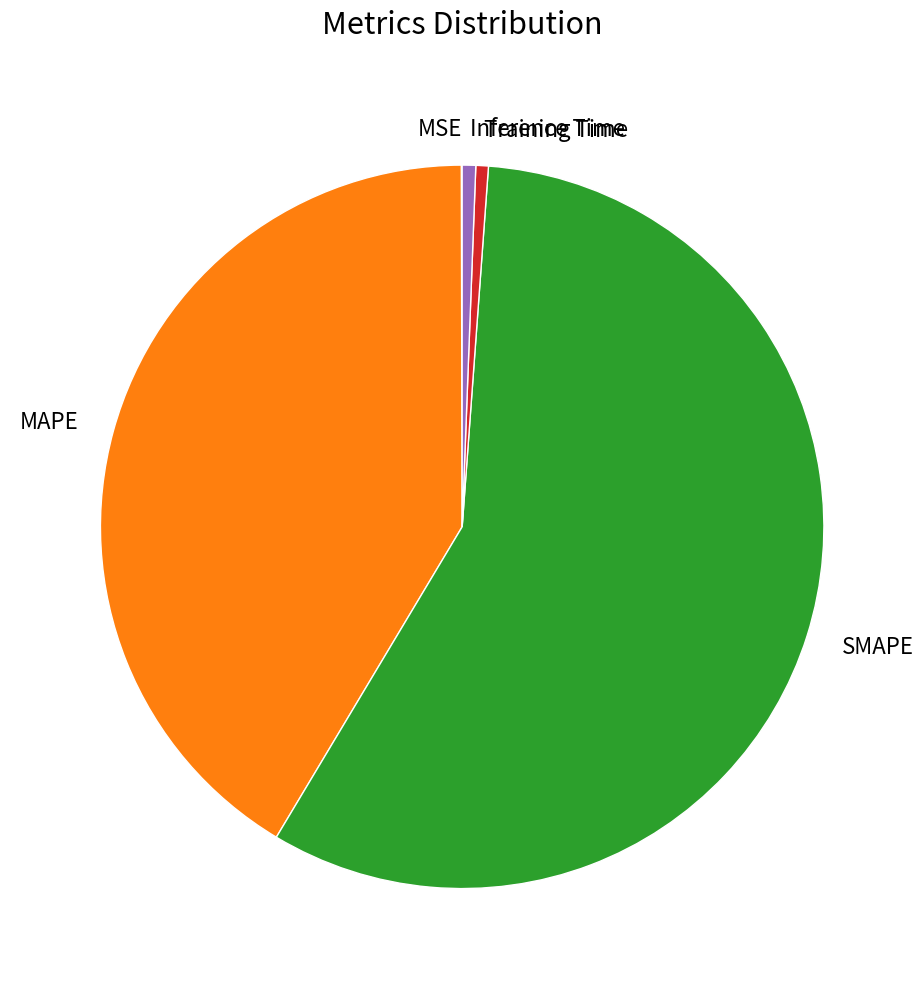

Combined, do MAPE and Inference Time account for over 50%?

No